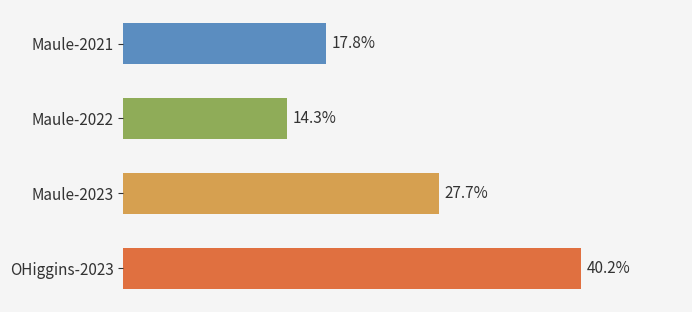

What is the label of the 1st bar from the bottom?

OHiggins-2023